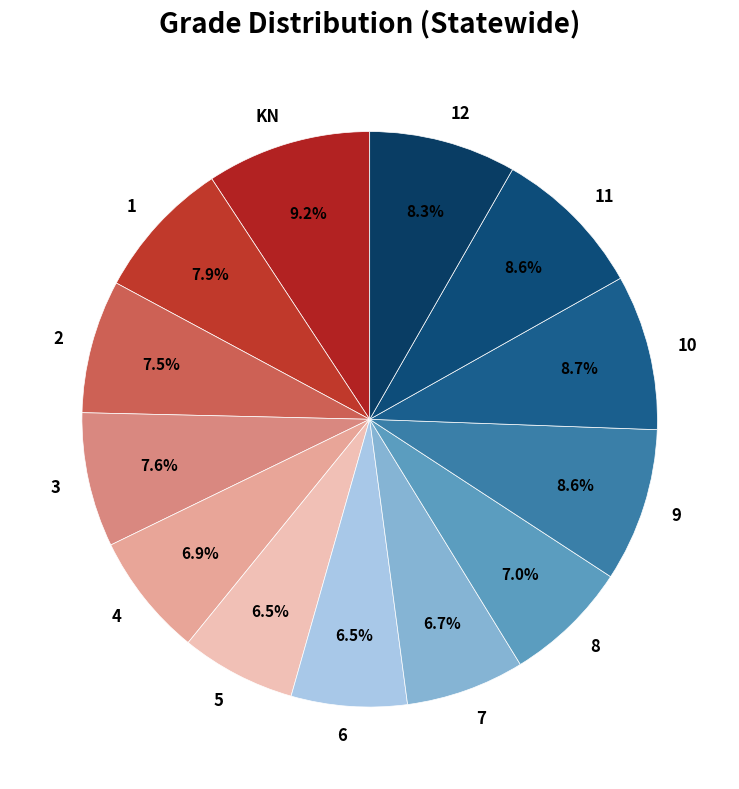

Approximately how many times larger is the value at 2 compared to KN?

0.8